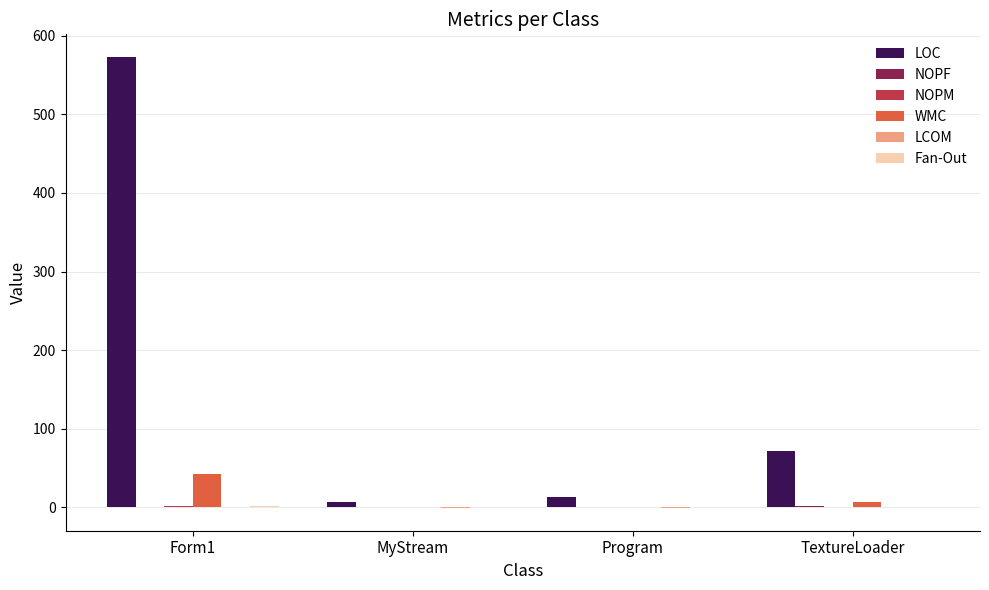

How many data points does each series have?

4